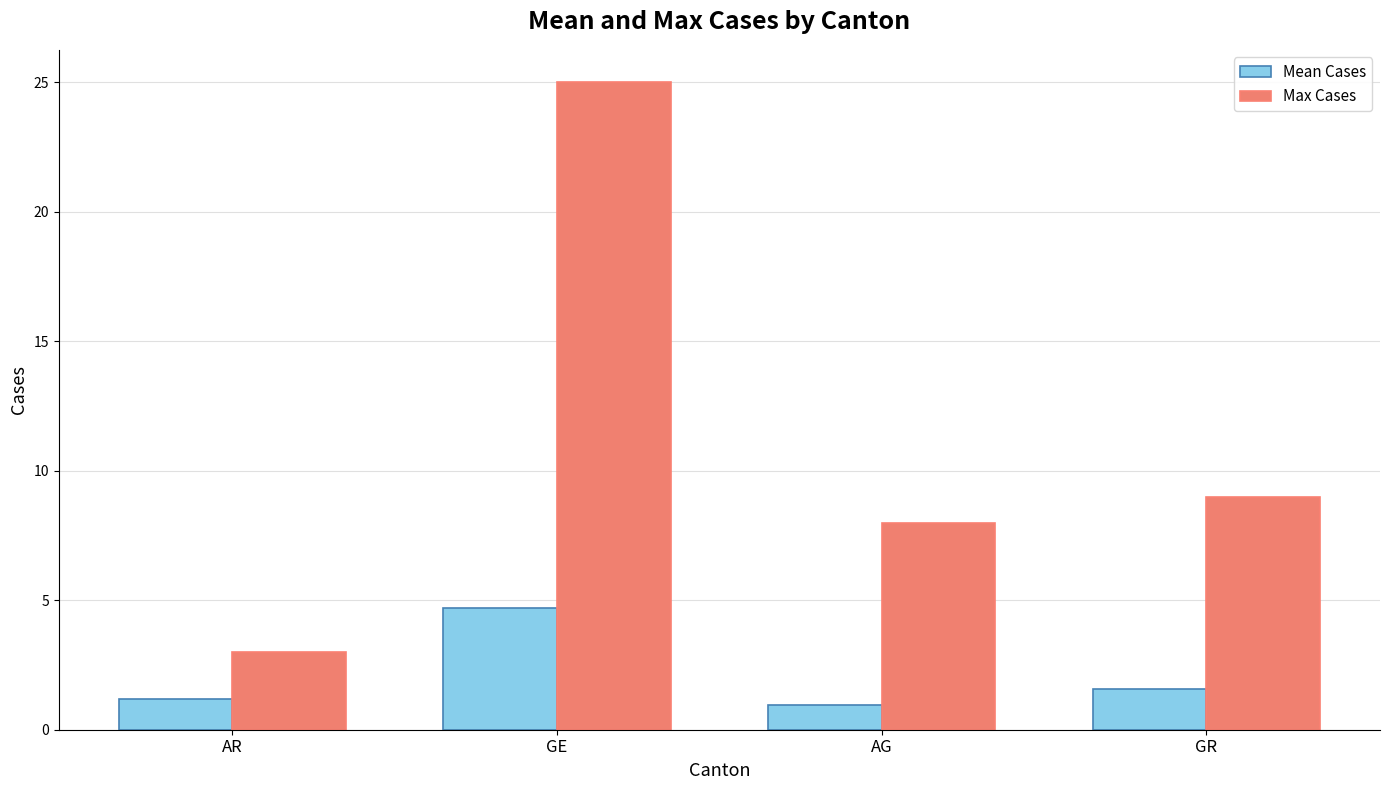

At how many categories does at least one series exceed 18?

1